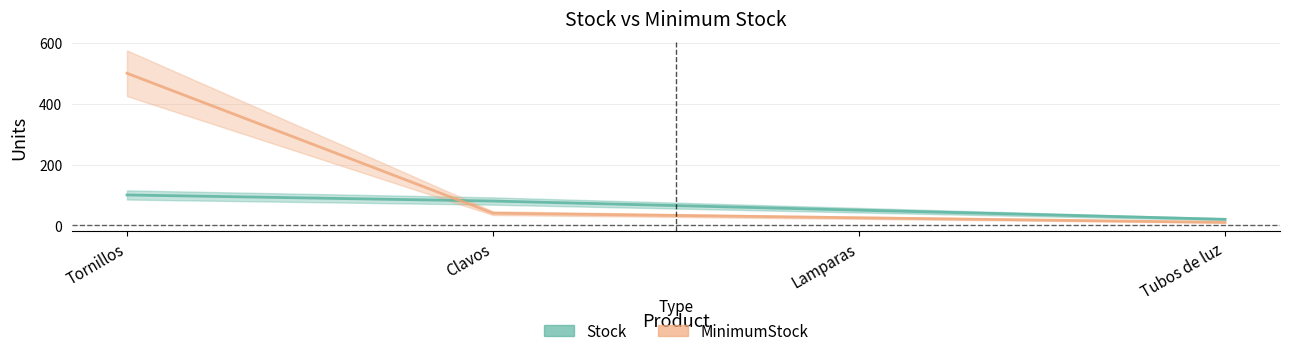

What is the difference between the Stock values at Tornillos and Lamparas?

50